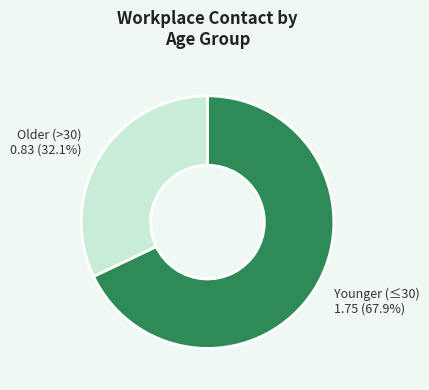

Does Older (>30) 0.83 (32.1%) represent more than half of the total?

No